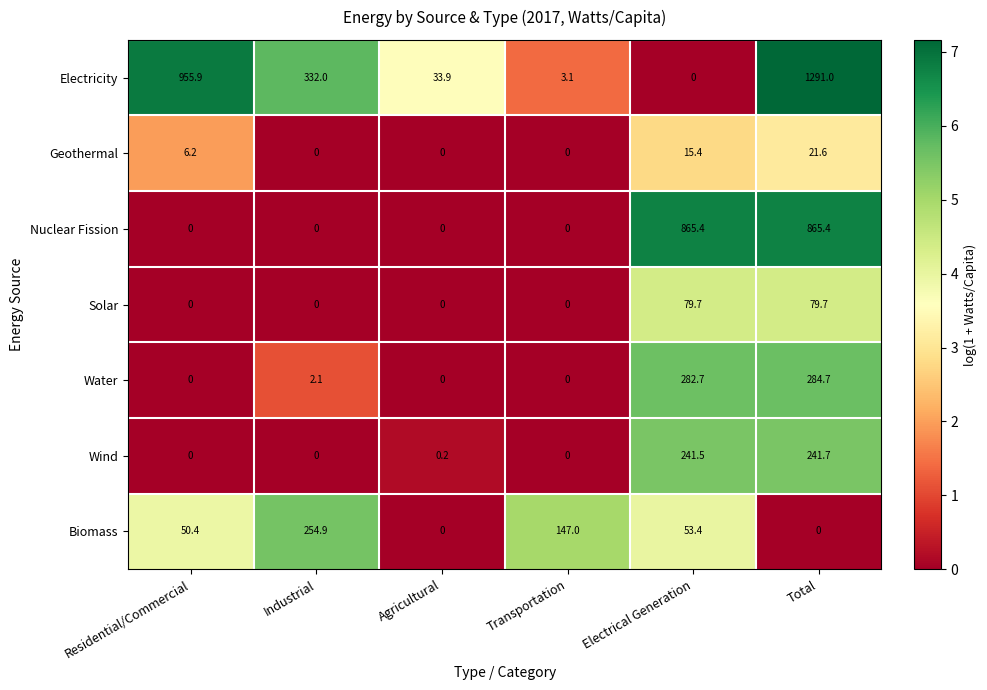

Rank the categories by Electricity value from highest to lowest.

Total, Residential/Commercial, Industrial, Agricultural, Transportation, Electrical Generation